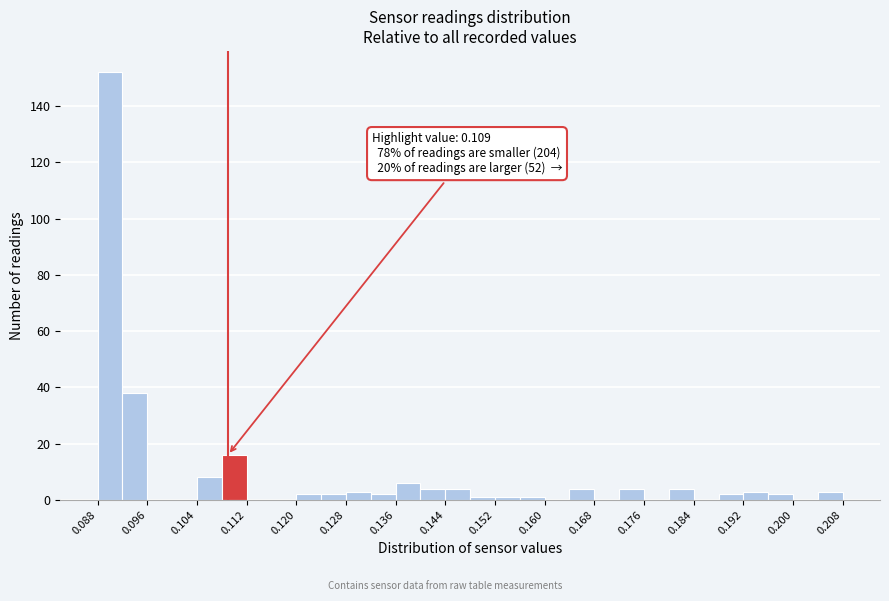

Over which range of the x-axis is the bar tallest?

0.088 to 0.092